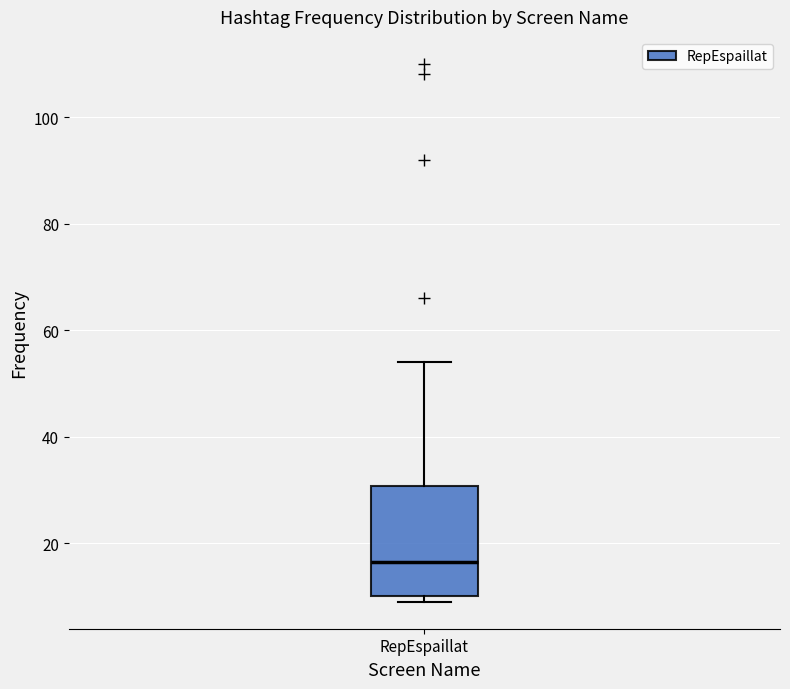

Transcribe this box plot: give where the median line is, the range the box spans, and where the two whiskers end, as read against the y-axis. The values are not printed on the chart, so give them approximately, as read against the axis.

median 16, box 10 to 30, whiskers 10 (just below the box's lower edge) to 54